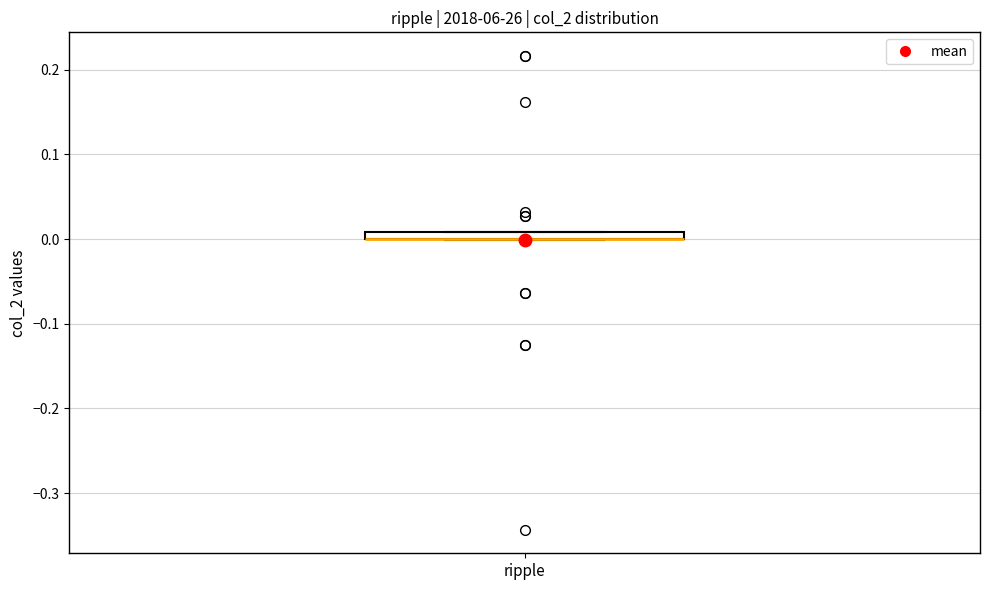

Where is the upper edge of the box for ripple on the y-axis? The values are not printed on the chart, so give them approximately, as read against the axis.

0.01